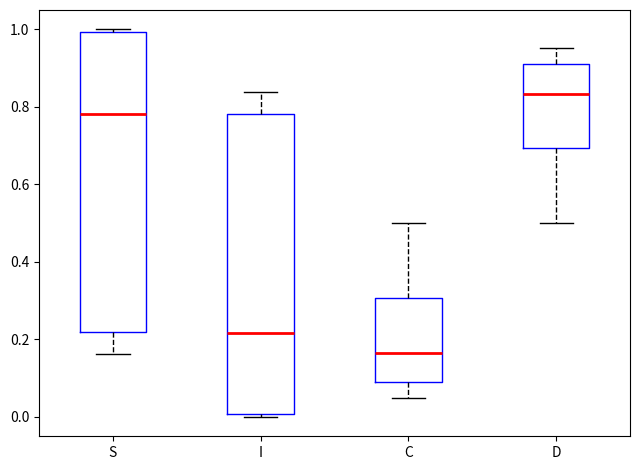

Which box's median line is the lowest?

C